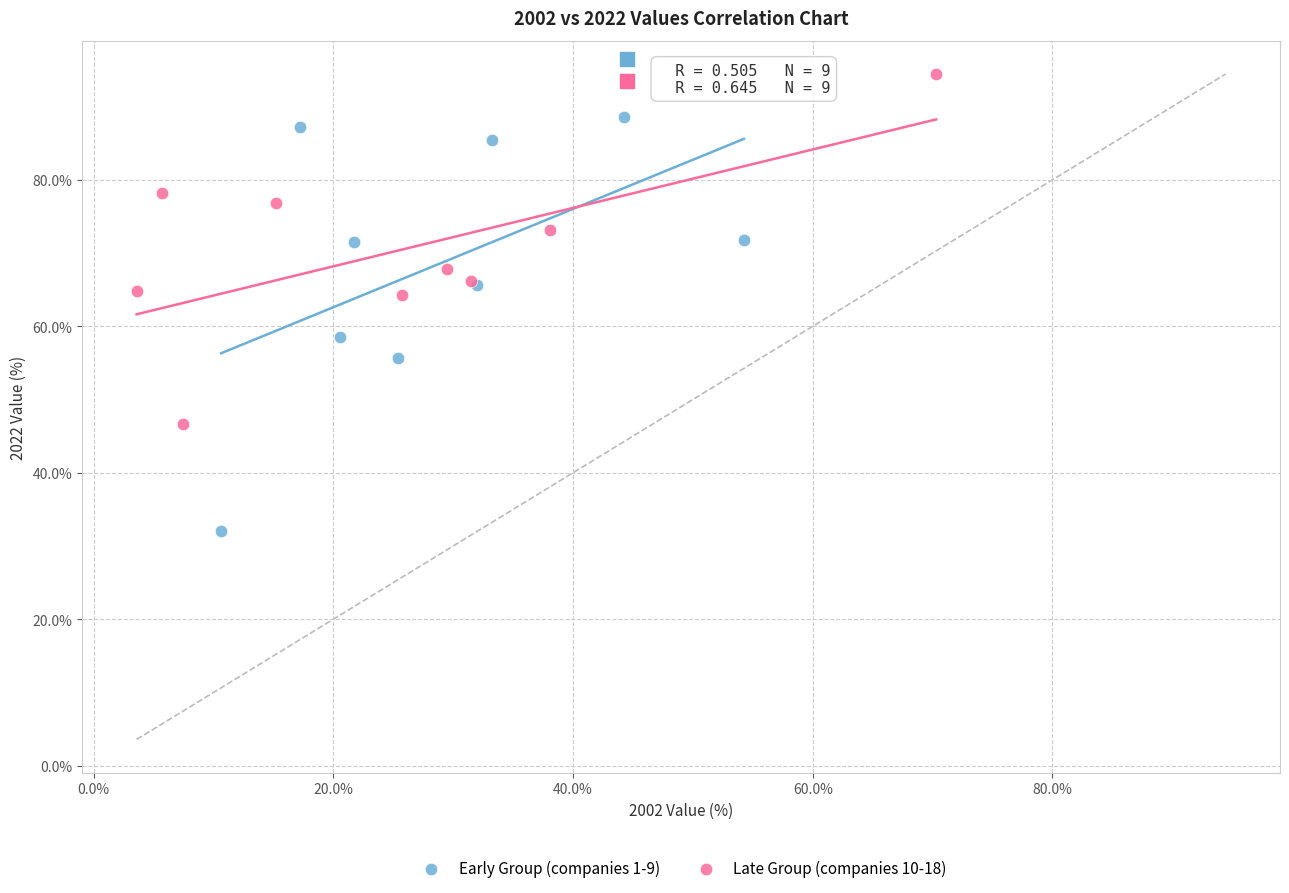

Which series has the widest spread of Y values?

Early Group (companies 1-9)